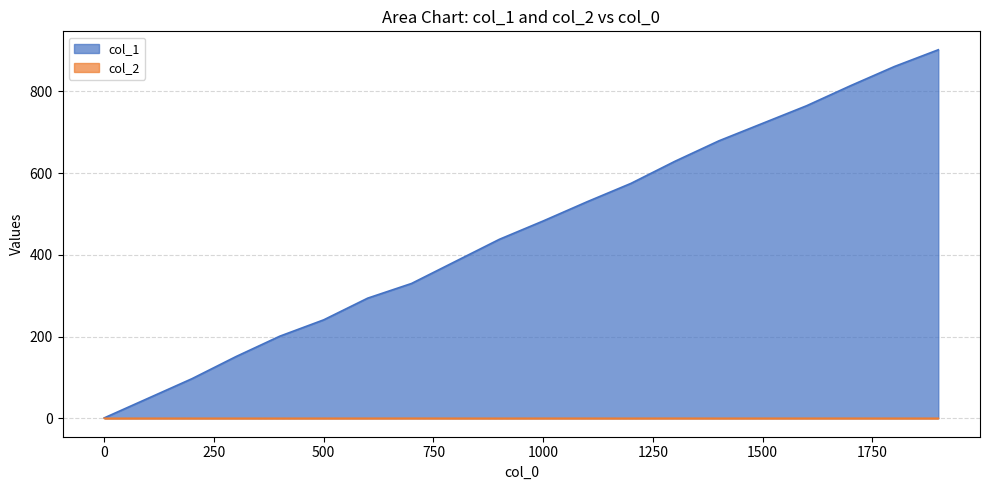

True or false: col_2 and col_1 intersect in this chart.

False